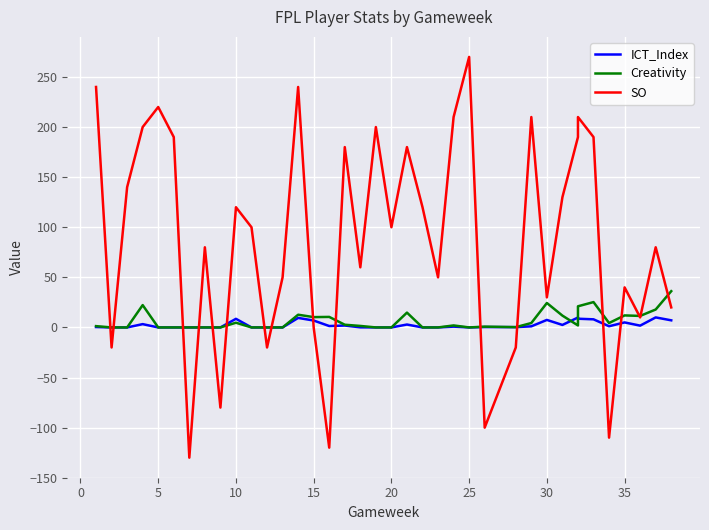

Reading left to right, extract all data points from this chart.

ICT_Index: 0.4	0.0	0.0	3.3	0.0	0.0	0.0	0.0	0.0	8.6	0.0	0.0	0.0	9.5	6.9	1.4	1.9	0.1	0.0	0.0	2.9	0.0	0.0	0.8	0.0	0.4	0.3	1.1	7.5	2.5	9.9	8.7	8.1	1.2	5.0	1.8	10.0	7.1
Creativity: 1.3	0.0	0.0	22.3	0.0	0.0	0.0	0.0	0.0	4.7	0.0	0.0	0.0	12.7	10.3	10.5	2.7	1.5	0.0	0.0	14.8	0.0	0.0	2.0	0.0	0.8	0.3	4.4	24.4	11.8	2.0	21.1	25.3	4.4	12.0	11.5	17.9	36.2
SO: 240.0	-20.0	140.0	200.0	220.0	190.0	-130.0	80.0	-80.0	120.0	100.0	-20.0	50.0	240.0	0.0	-120.0	180.0	60.0	200.0	100.0	180.0	120.0	50.0	210.0	270.0	-100.0	-20.0	210.0	30.0	130.0	190.0	210.0	190.0	-110.0	40.0	10.0	80.0	20.0